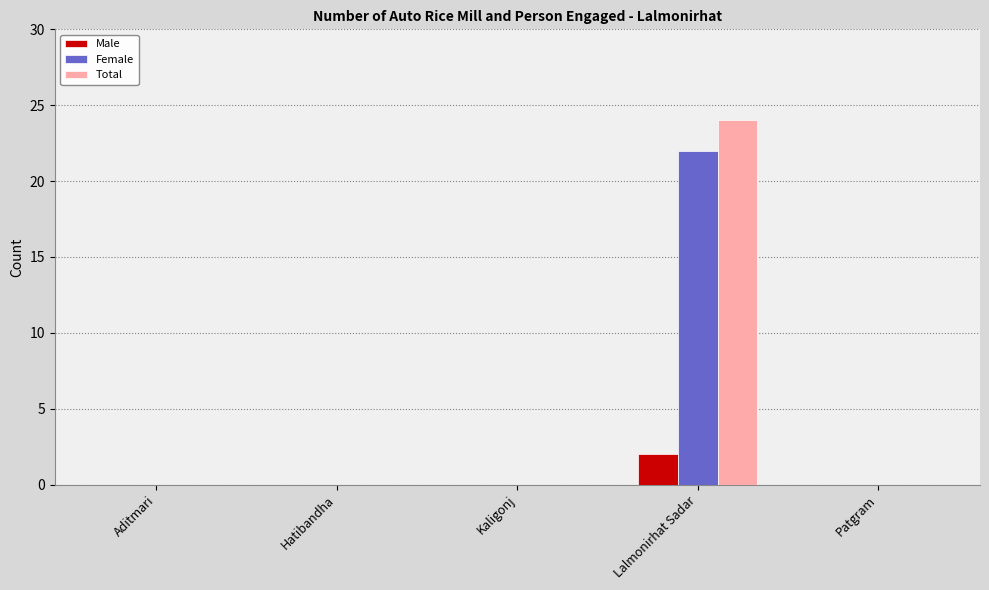

How many categories are shown in the chart?

5